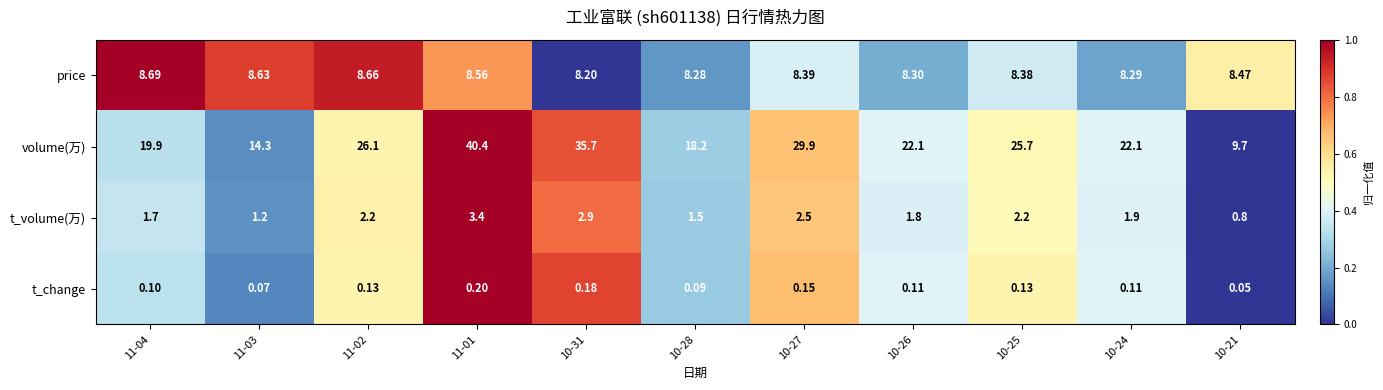

What is the difference between the highest and lowest values at 11-02?

26.0